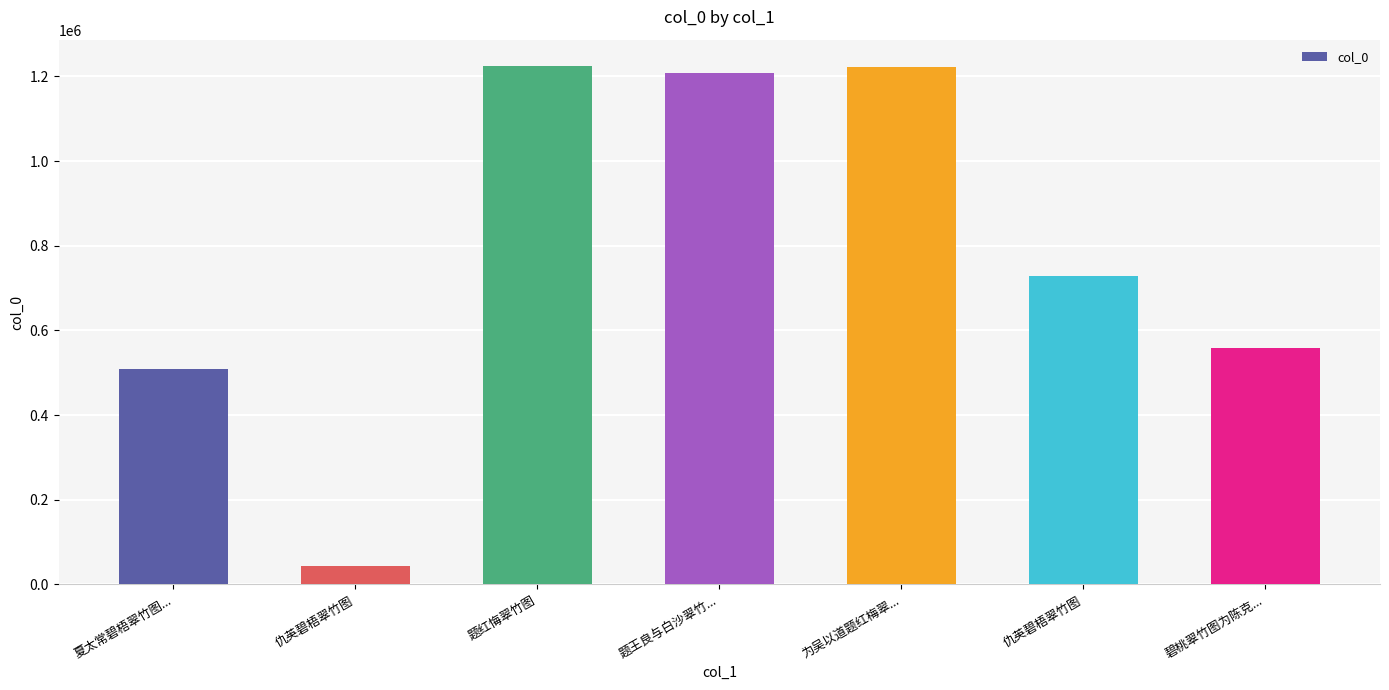

How many series are shown in this chart?

1